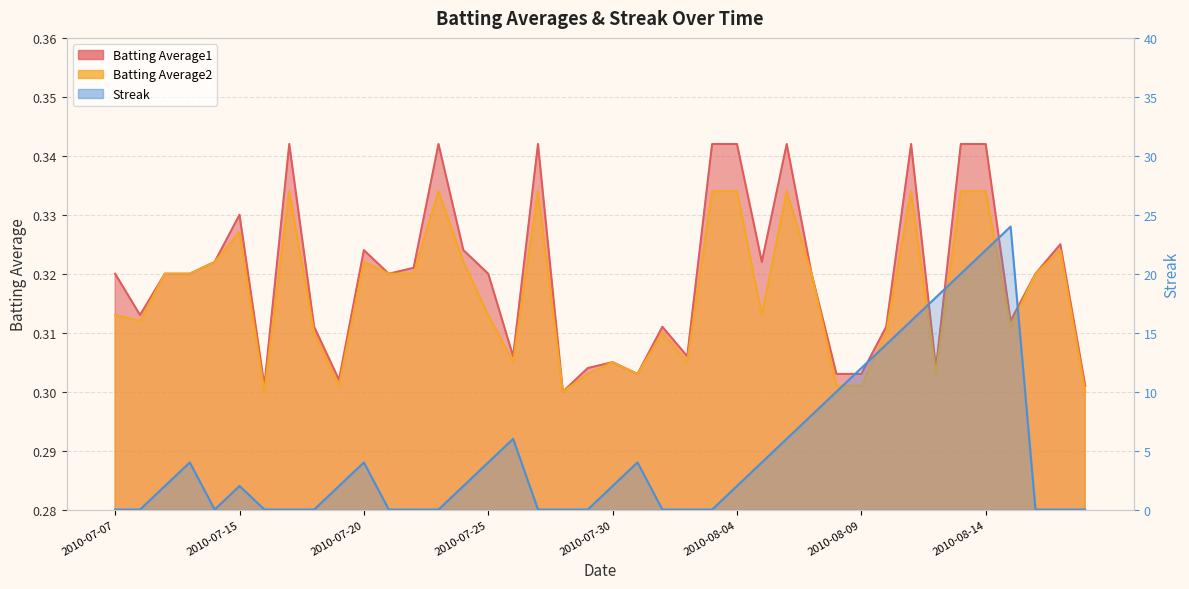

True or false: Streak and Batting Average1 intersect in this chart.

True